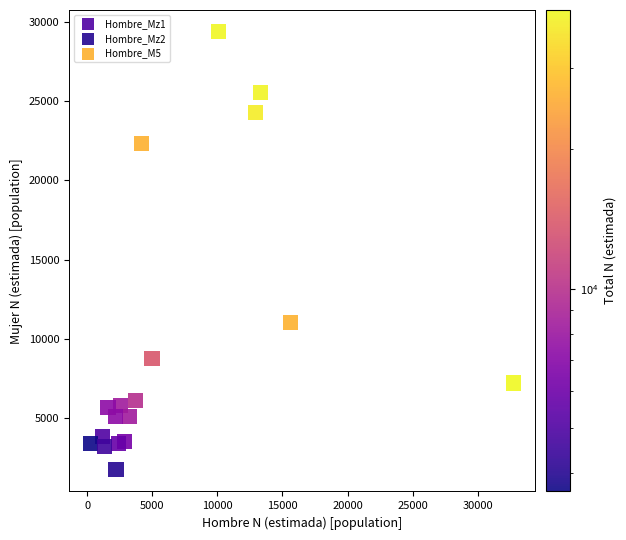

Which series has the largest Y range (max minus min)?

Hombre_M5